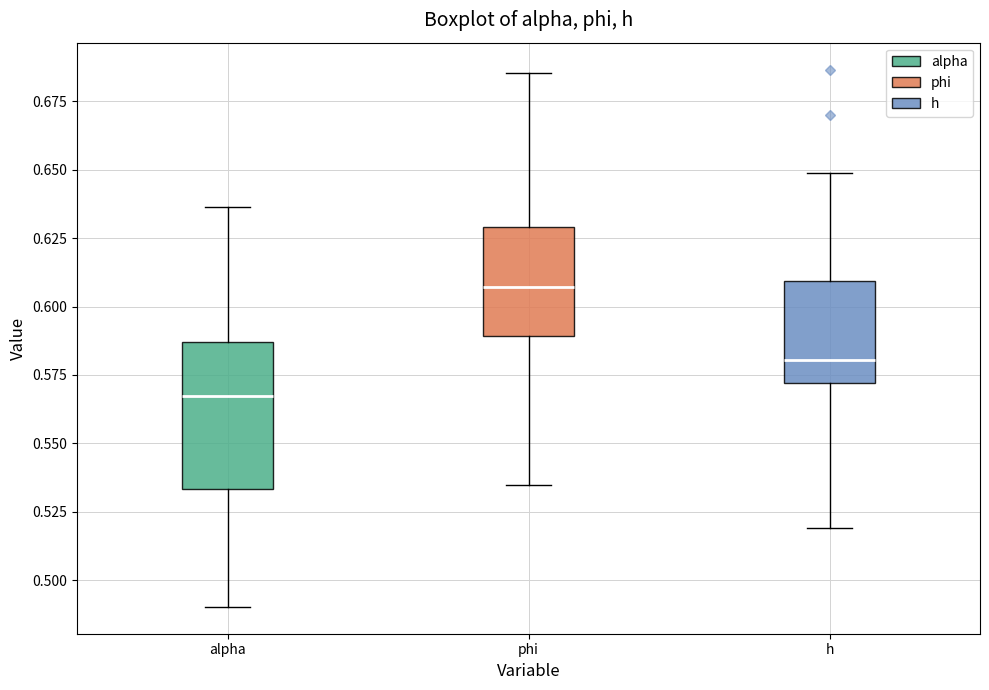

Where does the median line of the box for h sit on the y-axis? The values are not printed on the chart, so give them approximately, as read against the axis.

0.580